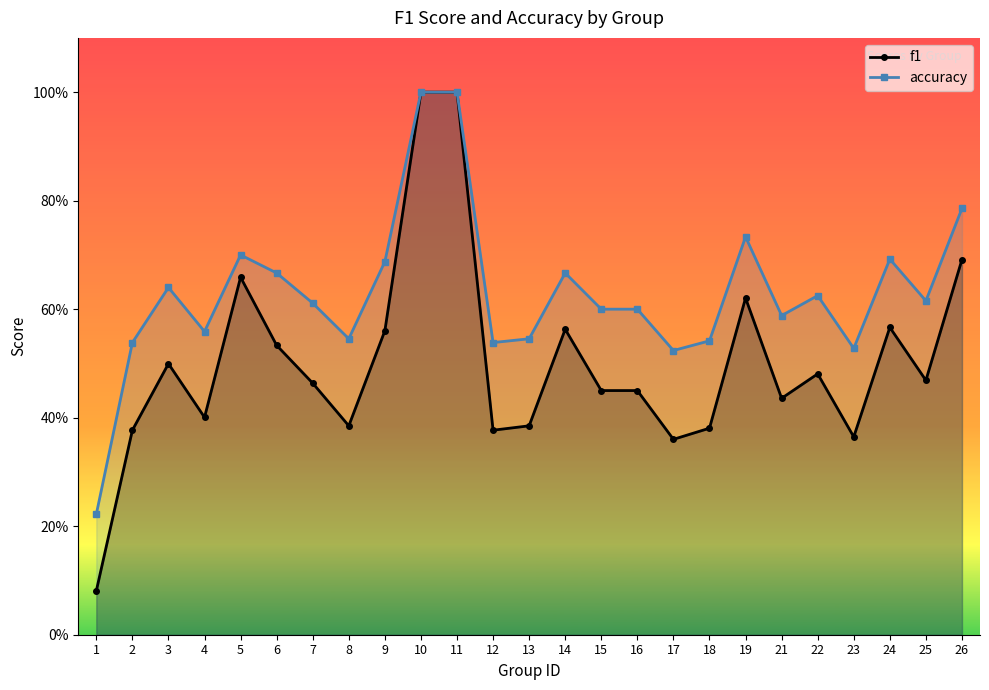

What is the average value of the f1 series?

0.5